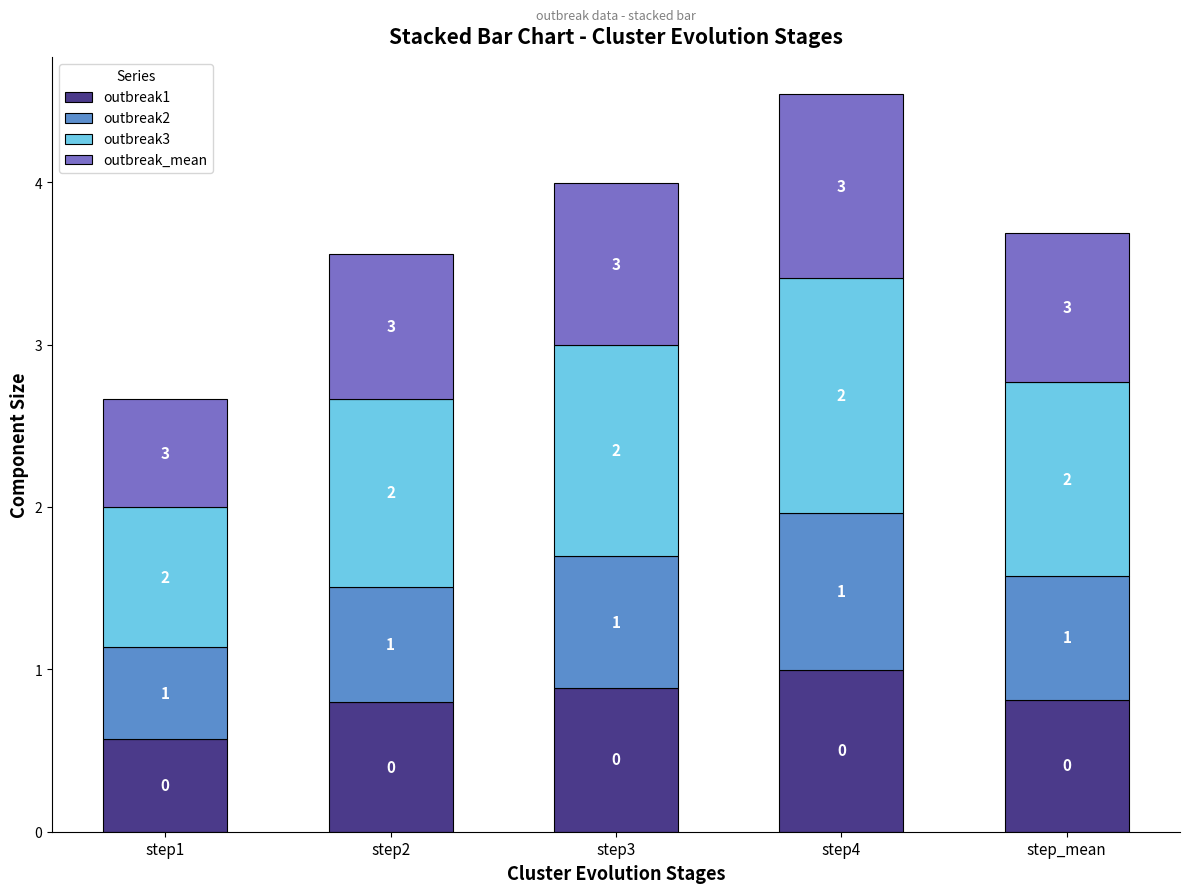

Which has a higher value, step1 or step_mean?

step_mean